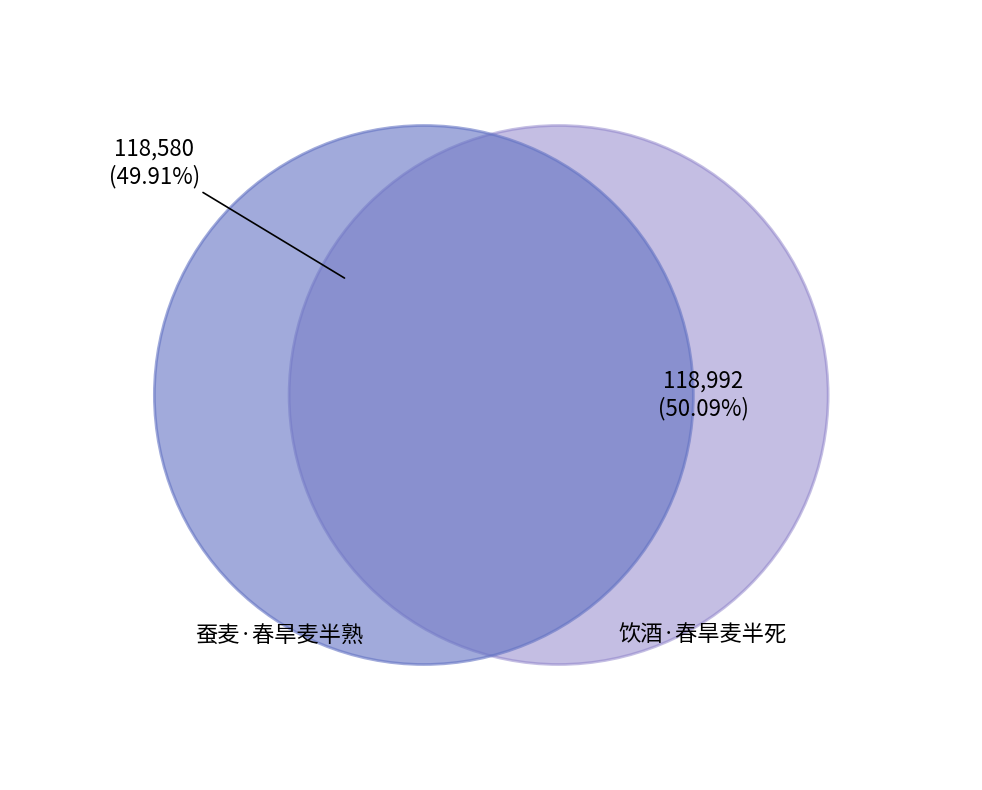

Which slice represents more than half of the pie?

饮酒·春旱麦半死